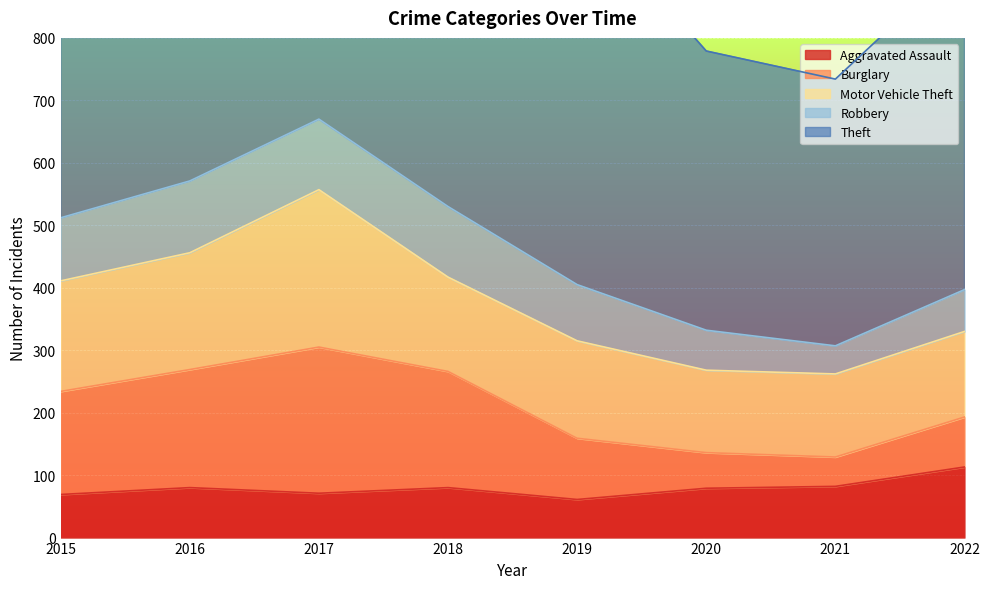

Between 2018 and 2015, which is larger?

2018